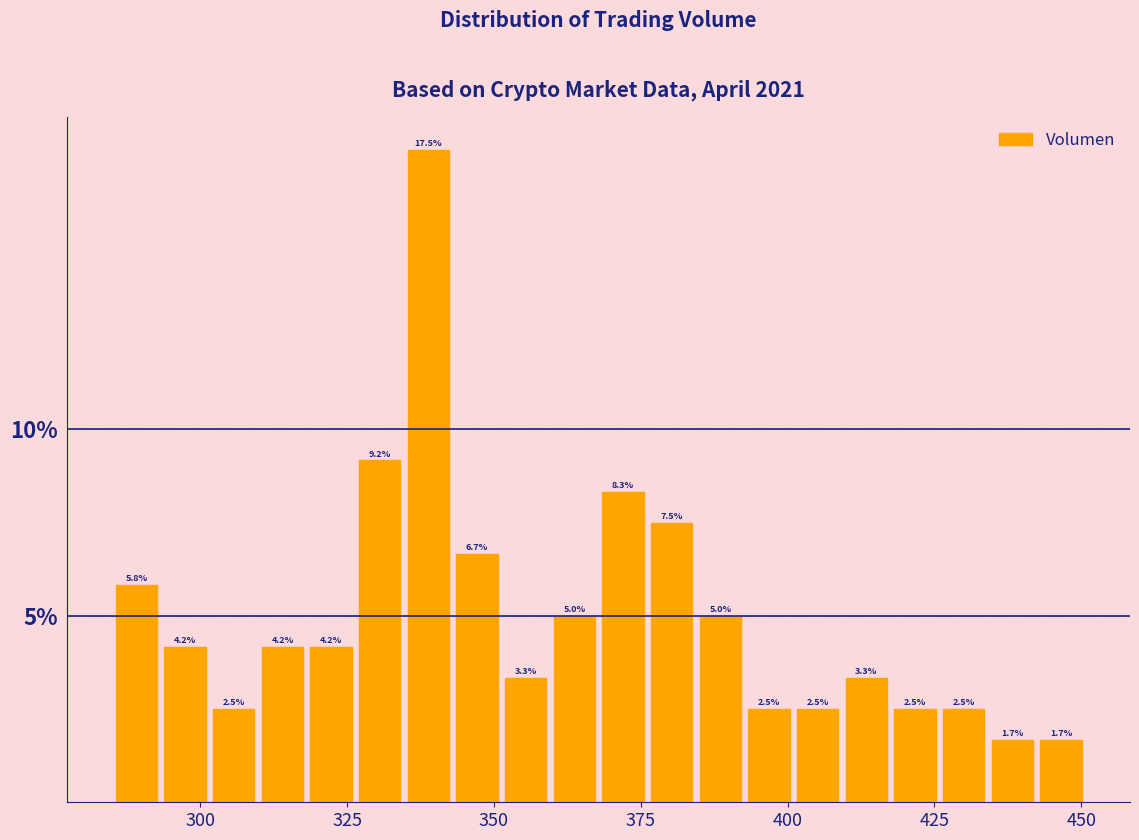

Read against the x-axis, roughly where is the centre of the tallest bar?

340